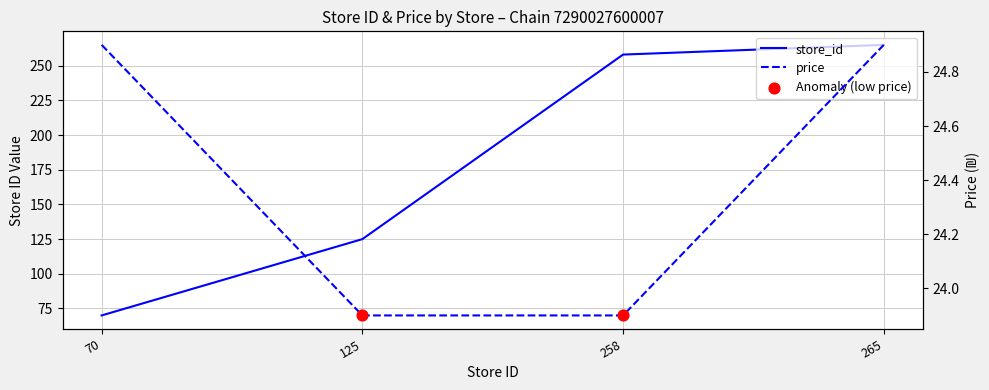

Is the value of price at 258 greater than the value of store_id at 258?

No